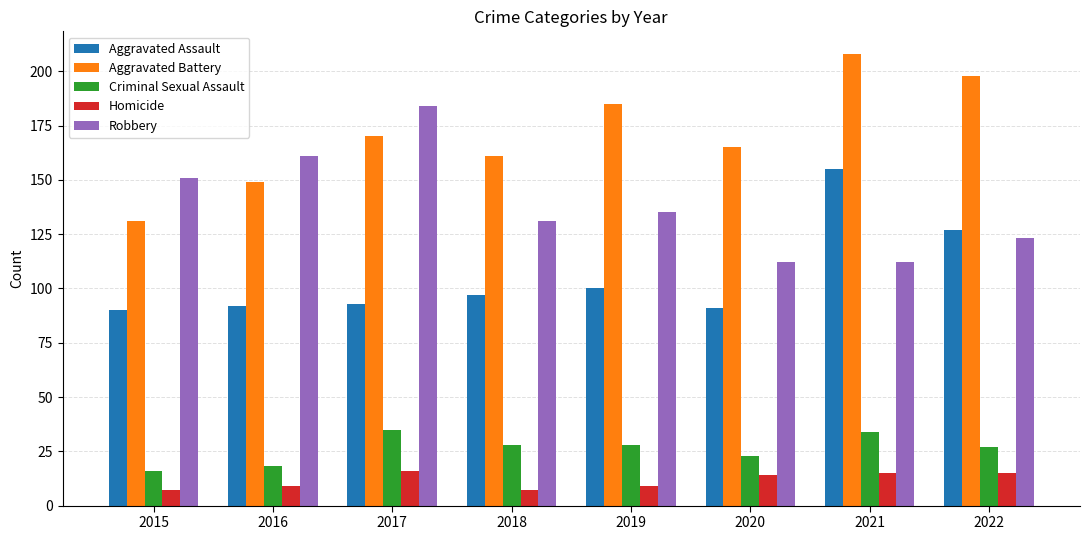

Between 2020 and 2022, which series saw the biggest shift?

Aggravated Assault